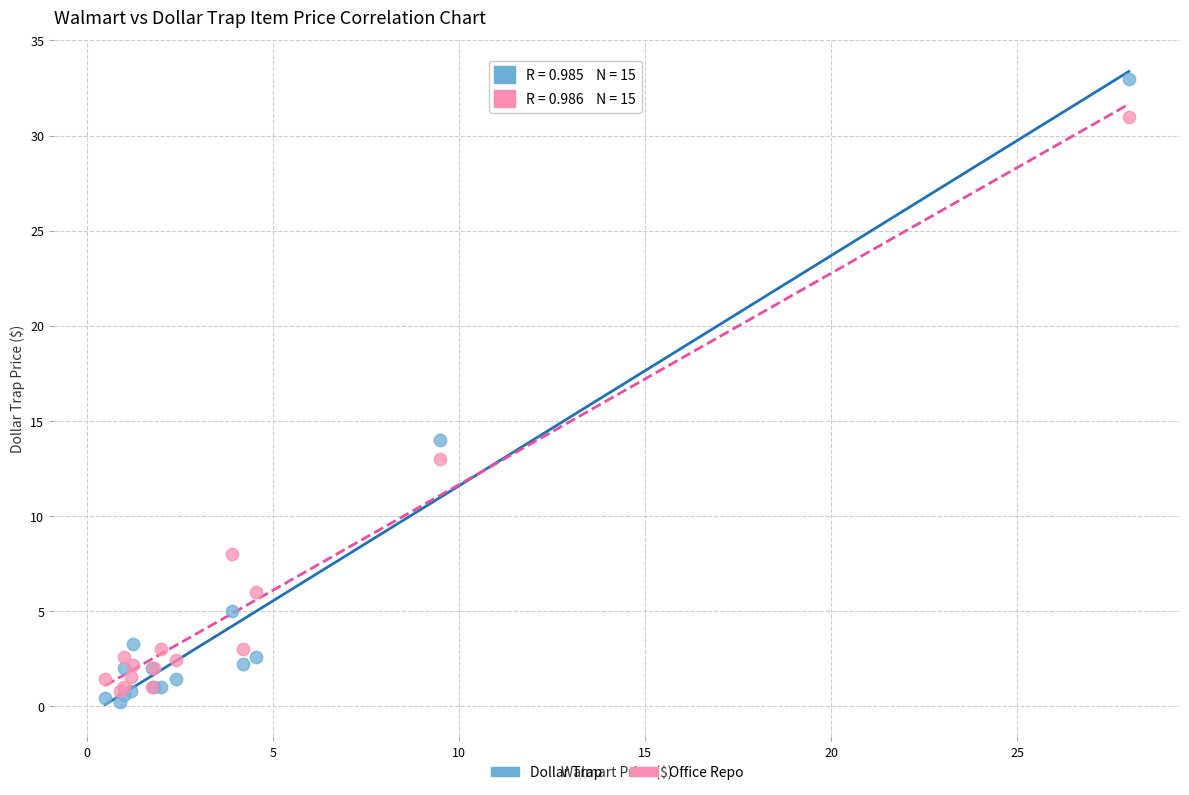

Across all series, what Y value is closest to 16?

14.0